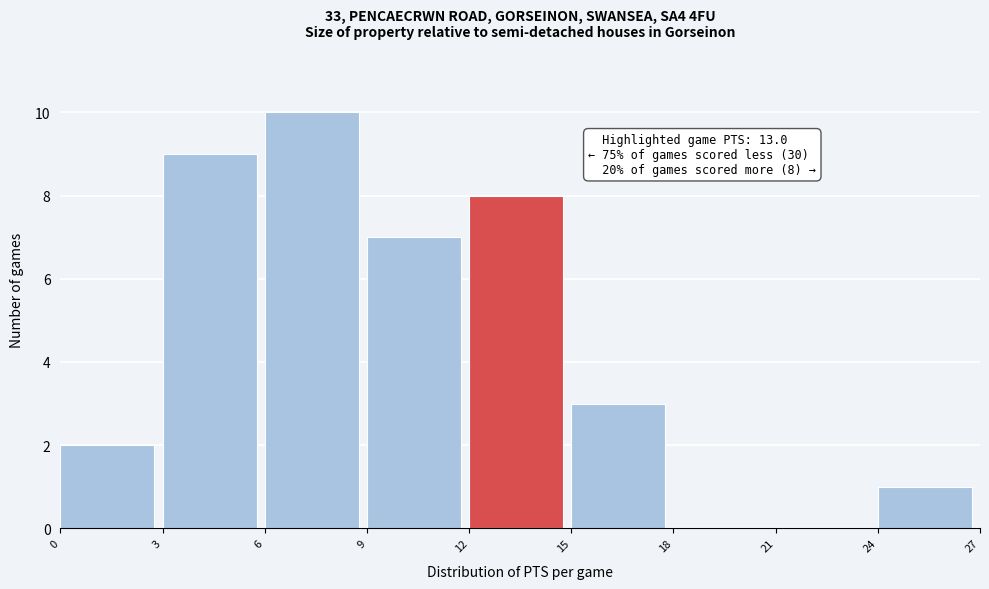

Over which range of the x-axis is the bar tallest?

6 to 9